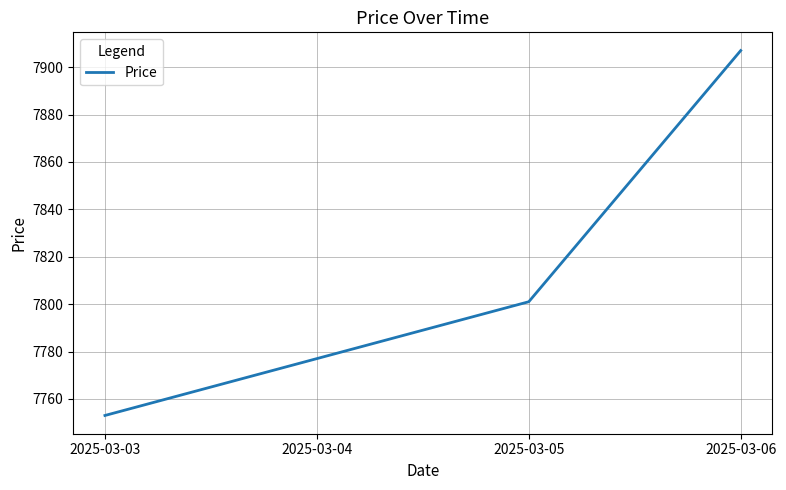

Which label corresponds to the largest value in the chart?

2025-03-06